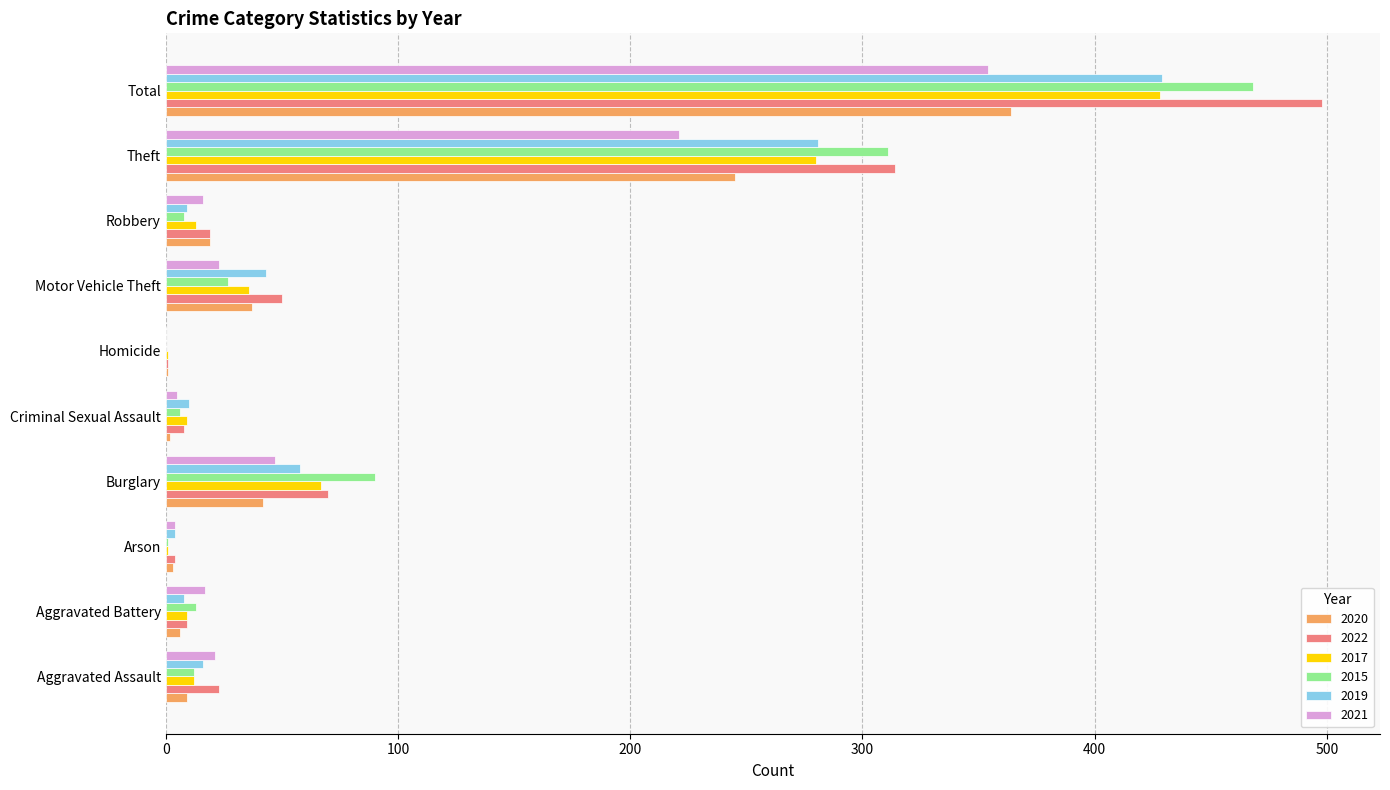

At which category is the sum across all series the highest?

Total